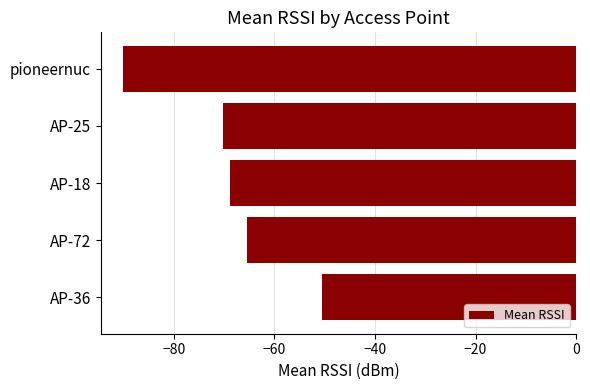

Rank the categories by value from highest to lowest.

AP-36, AP-72, AP-18, AP-25, pioneernuc